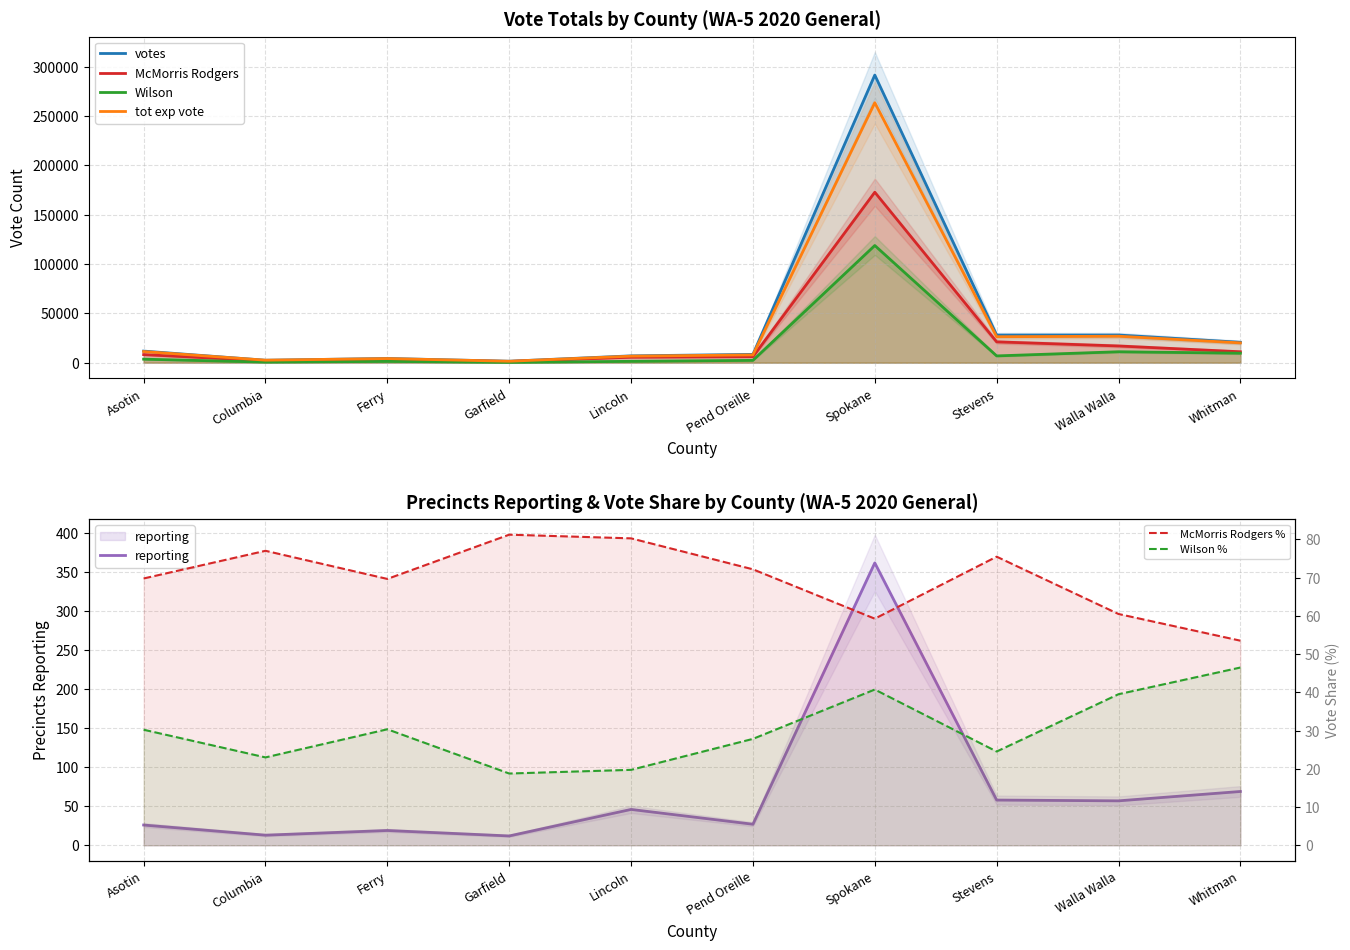

Reading right to left, extract all data points from this chart.

votes: Whitman=20669	Walla Walla=28014	Stevens=27972	Spokane=291650	Pend Oreille=8419	Lincoln=6902	Garfield=1465	Ferry=4258	Columbia=2458	Asotin=11745
results_mcmorris_rodgersc: Whitman=11060	Walla Walla=16945	Stevens=21112	Spokane=172838	Pend Oreille=6076	Lincoln=5540	Garfield=1190	Ferry=2966	Columbia=1893	Asotin=8195
results_wilsond: Whitman=9609	Walla Walla=11069	Stevens=6860	Spokane=118812	Pend Oreille=2343	Lincoln=1362	Garfield=275	Ferry=1292	Columbia=565	Asotin=3550
tot_exp_vote: Whitman=20074	Walla Walla=26827	Stevens=26305	Spokane=263605	Pend Oreille=7890	Lincoln=6627	Garfield=1445	Ferry=4177	Columbia=2531	Asotin=11294
reporting: Whitman=69	Walla Walla=57	Stevens=58	Spokane=362	Pend Oreille=27	Lincoln=46	Garfield=12	Ferry=19	Columbia=13	Asotin=26